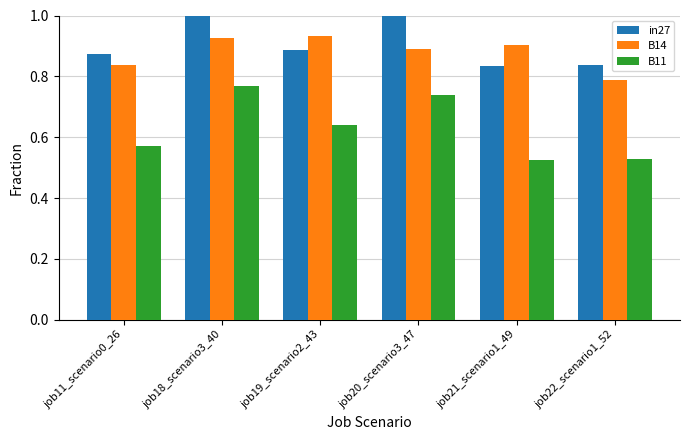

What position from the left is job18_scenario3_40?

2